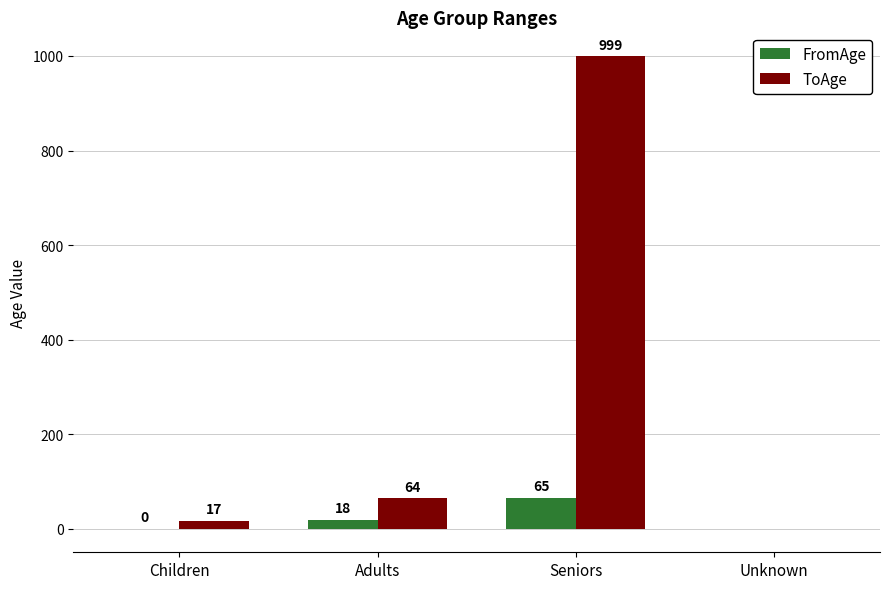

Which series has the largest total across all categories?

ToAge